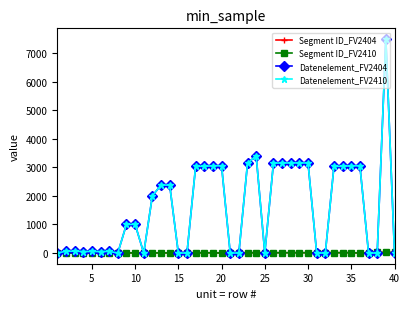

Is this an area chart (filled region under the line)?

No